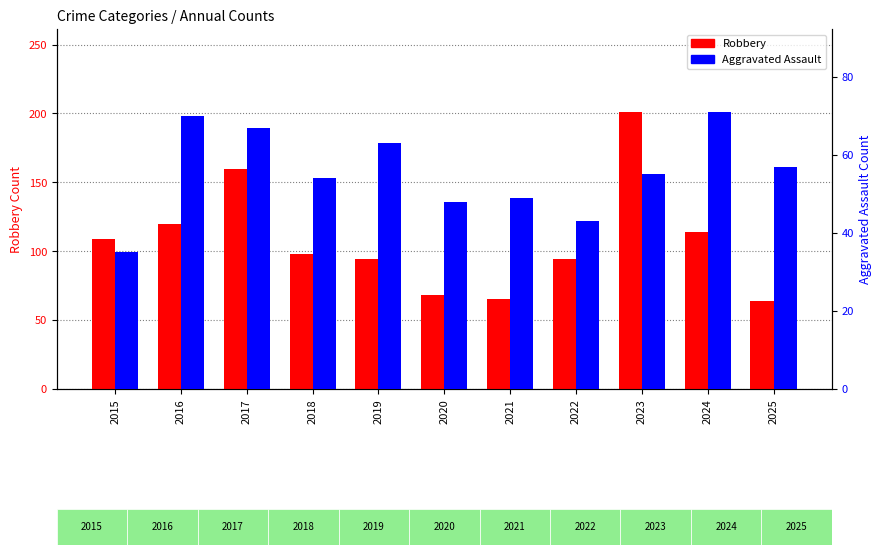

What is the approximate value of Aggravated Assault at 2022?

43